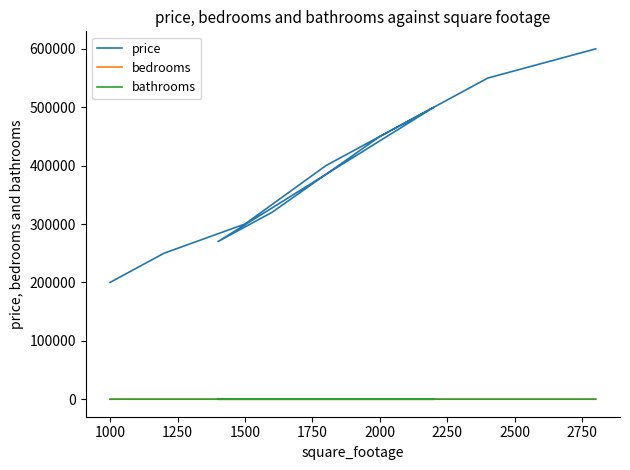

What is the approximate value of bathrooms at 1750?

3